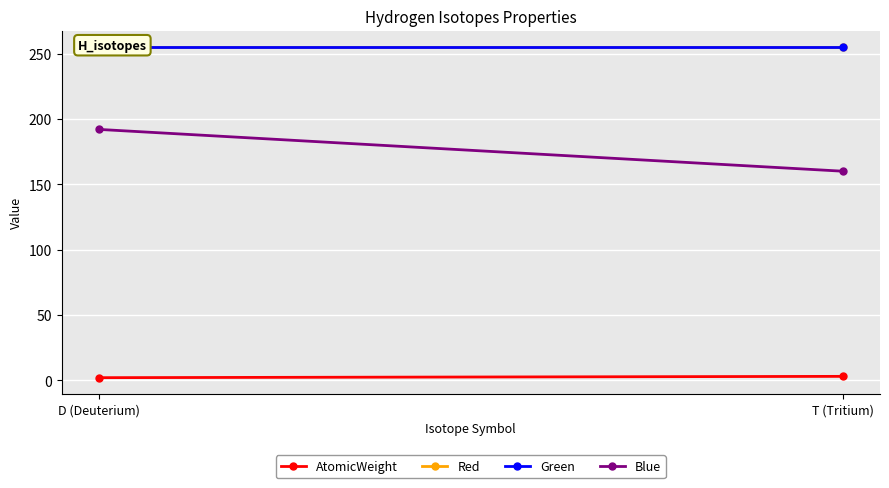

Reading left to right, what are all the values shown in this chart?

AtomicWeight: D (Deuterium)=2.0	T (Tritium)=3.0
Red: D (Deuterium)=255.0	T (Tritium)=255.0
Green: D (Deuterium)=255.0	T (Tritium)=255.0
Blue: D (Deuterium)=192.0	T (Tritium)=160.0